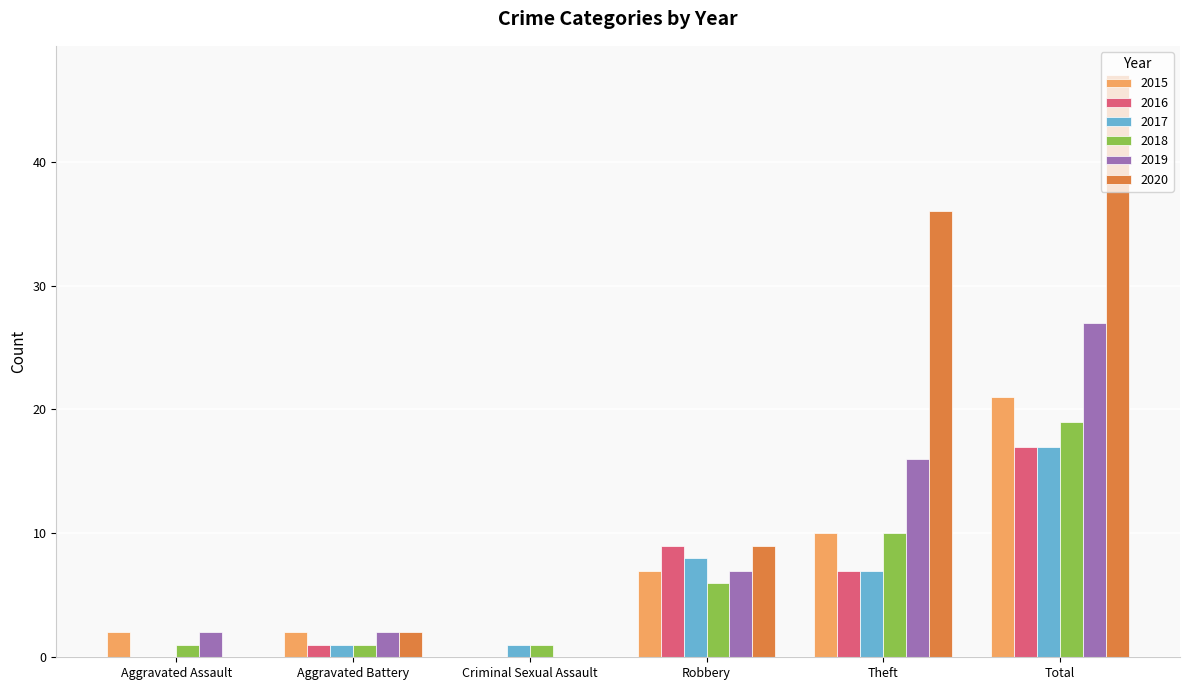

True or false: 2018 has a value of 1 at Aggravated Assault.

True